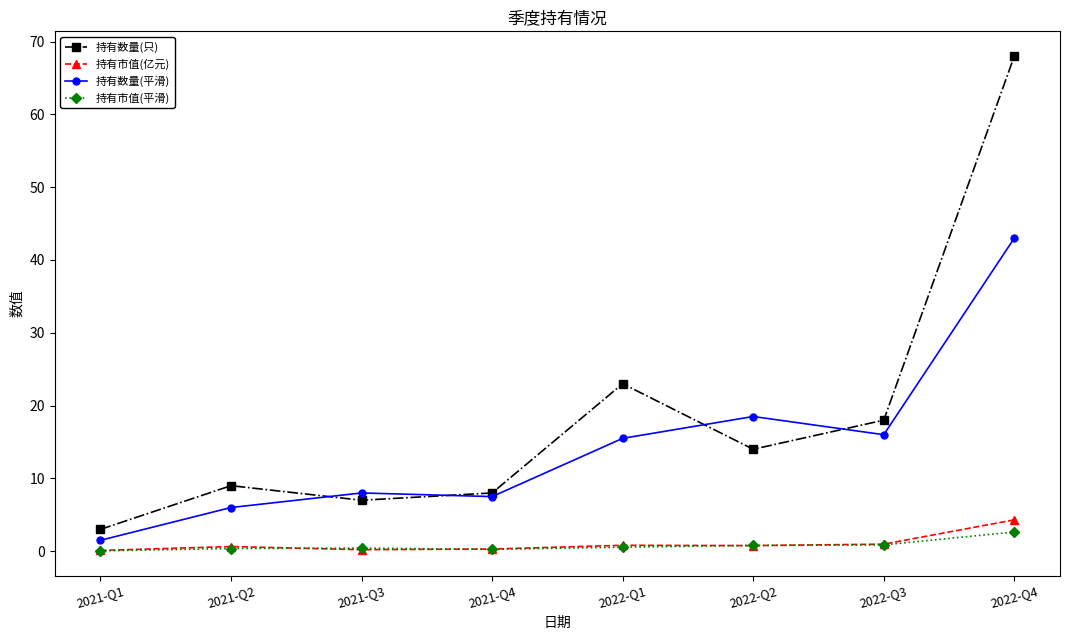

Count the number of data series in this chart.

4